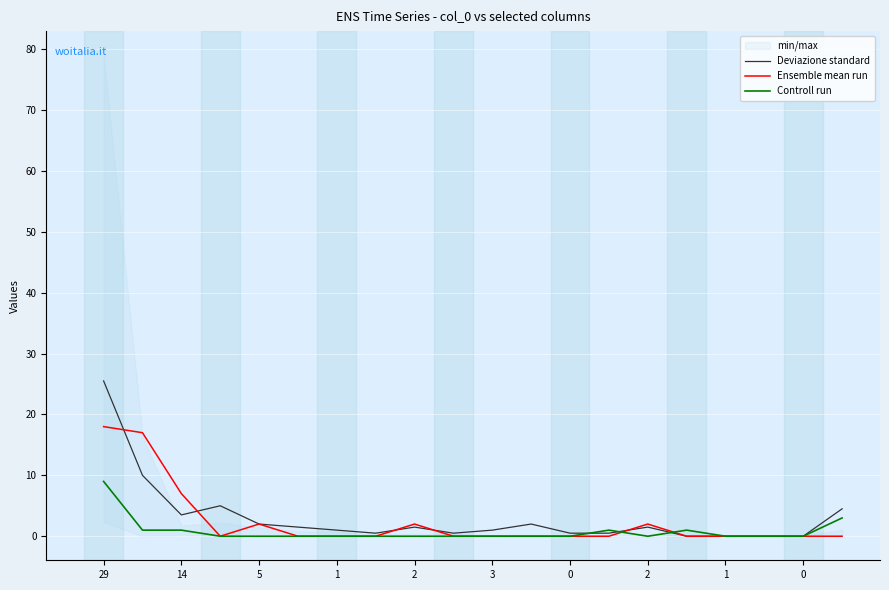

What is the label of the 4th point from the left?

1